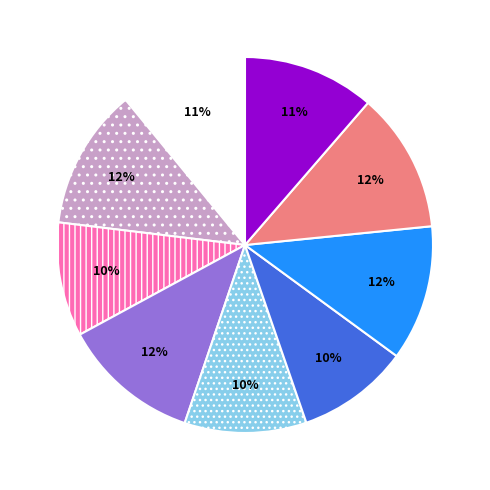

To the nearest percent, what is the average slice percentage?

11%